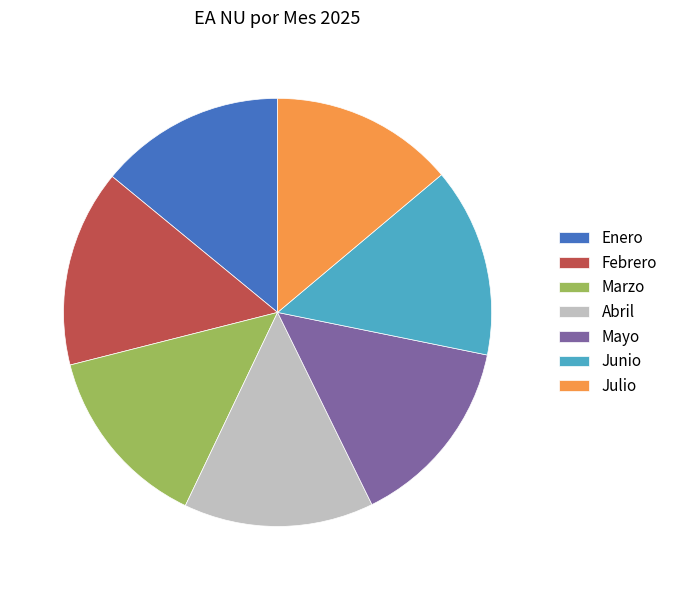

How many segments does this pie chart have?

7